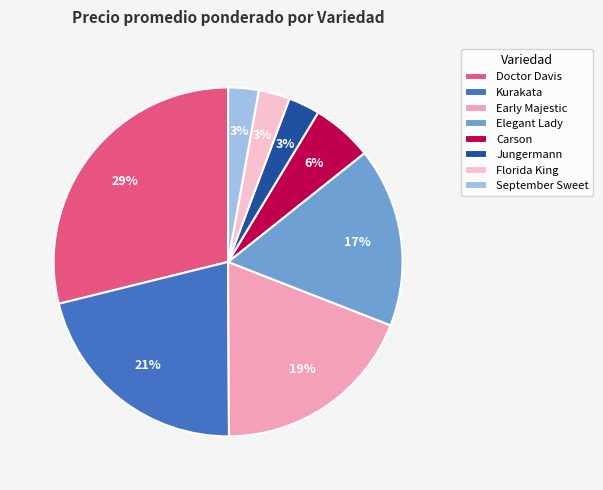

Which has a higher value, Elegant Lady or Doctor Davis?

Doctor Davis